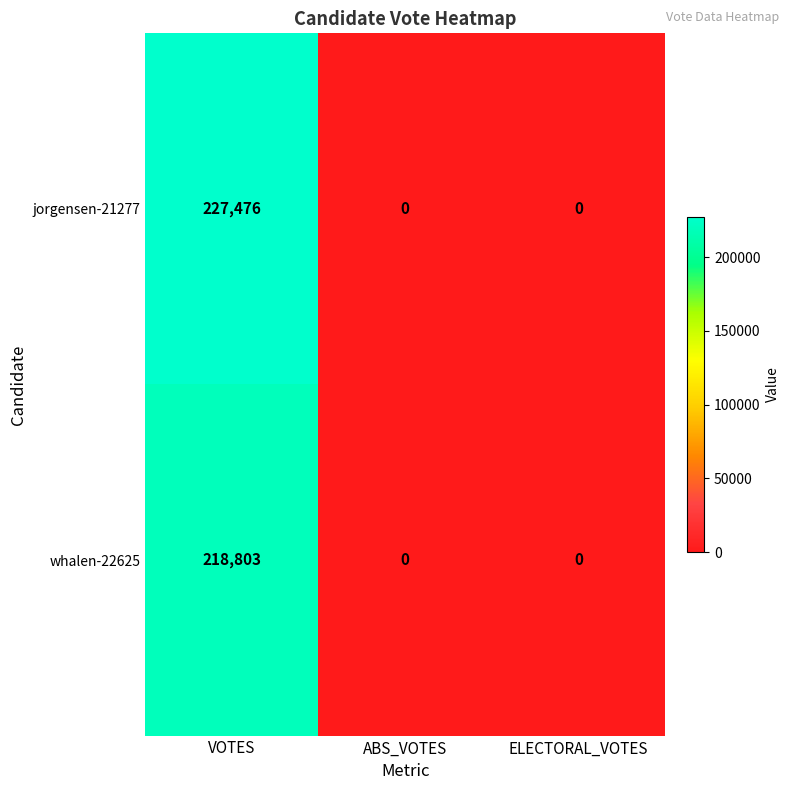

Rank the series by their maximum value, from highest to lowest.

jorgensen-21277, whalen-22625